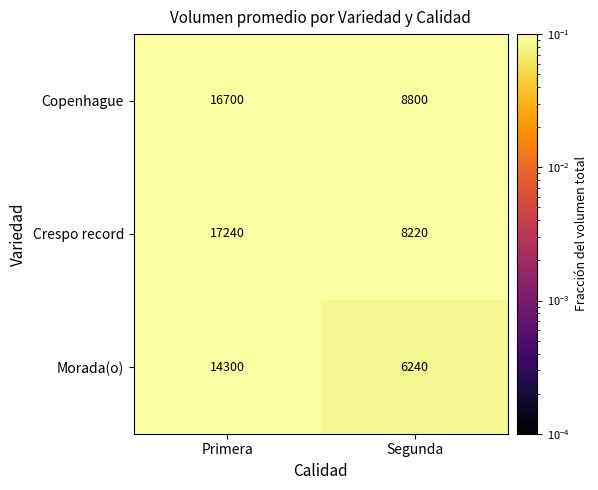

Rank the series at Segunda from lowest to highest value.

Morada(o), Crespo record, Copenhague